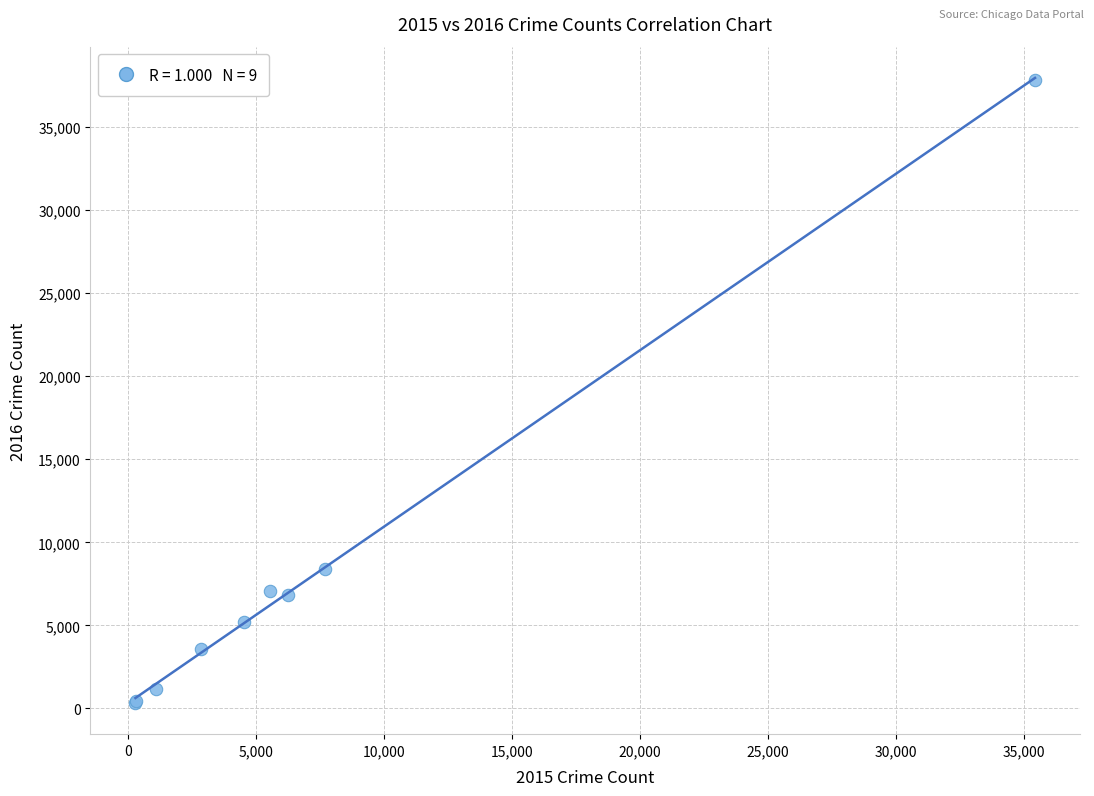

What Y value in the scatter plot is closest to 19094?

8376